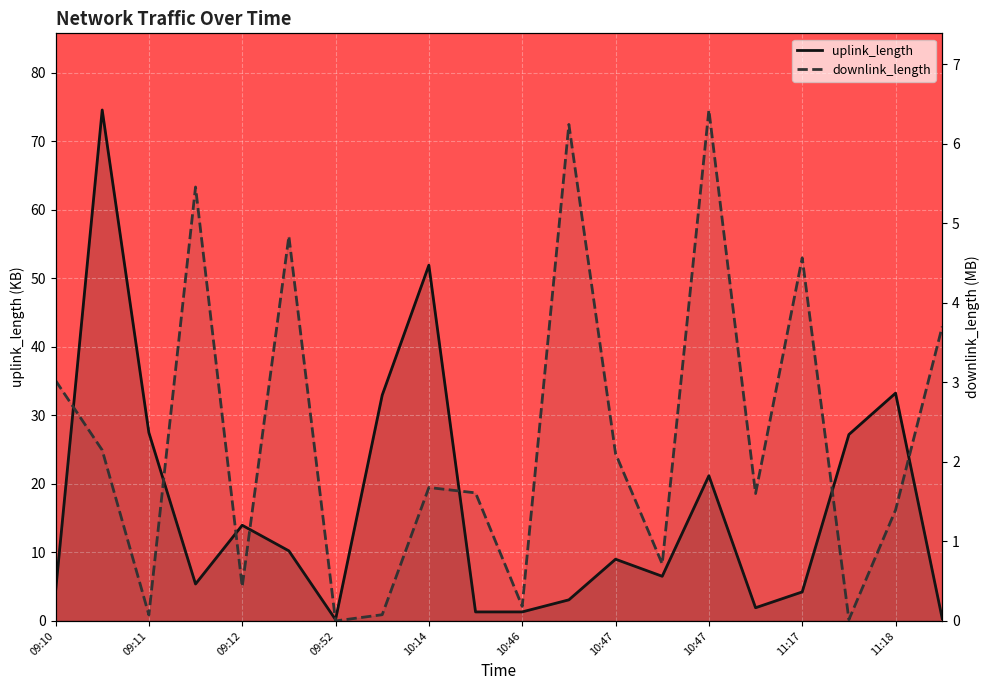

At which label does uplink_length first exceed 9?

09:11